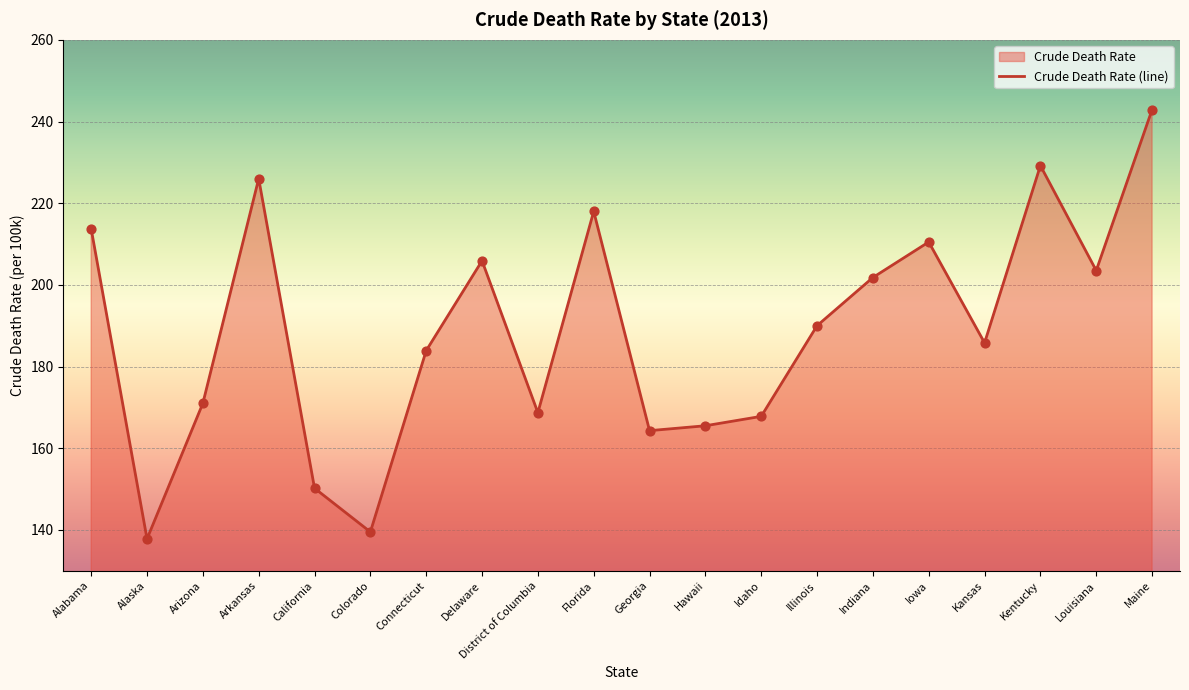

Between Maine and Kansas, which is larger?

Maine